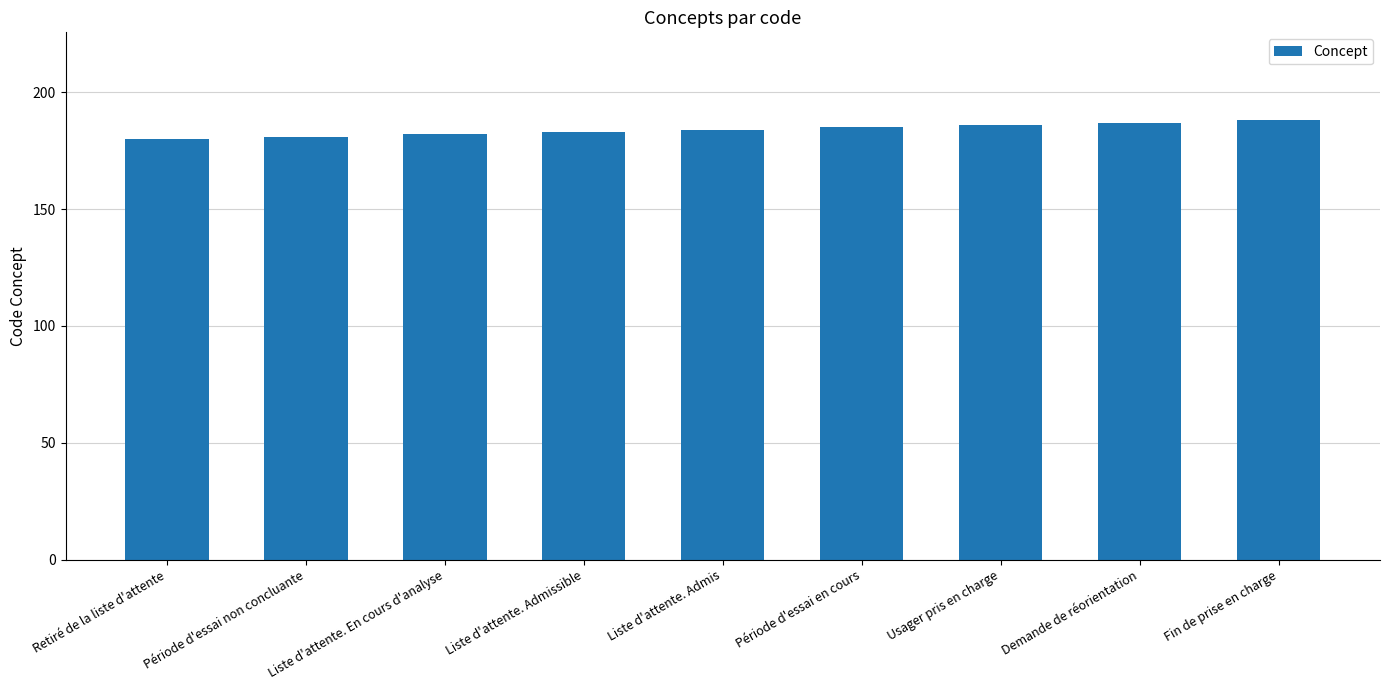

What is the value of the 5th bar from the left?

184